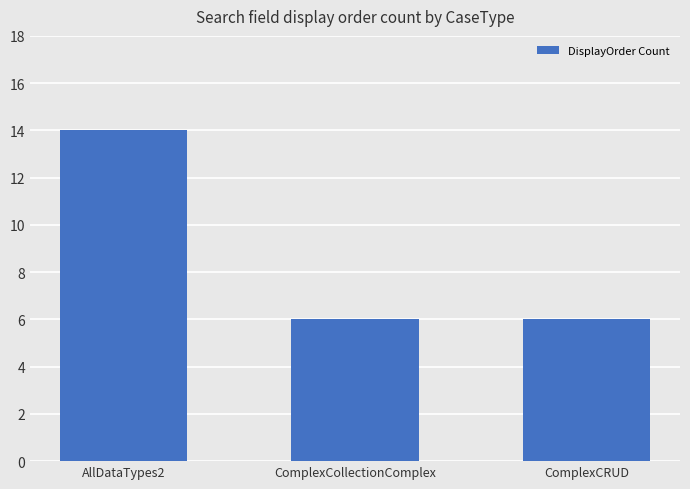

What is the difference between the maximum and minimum values?

8